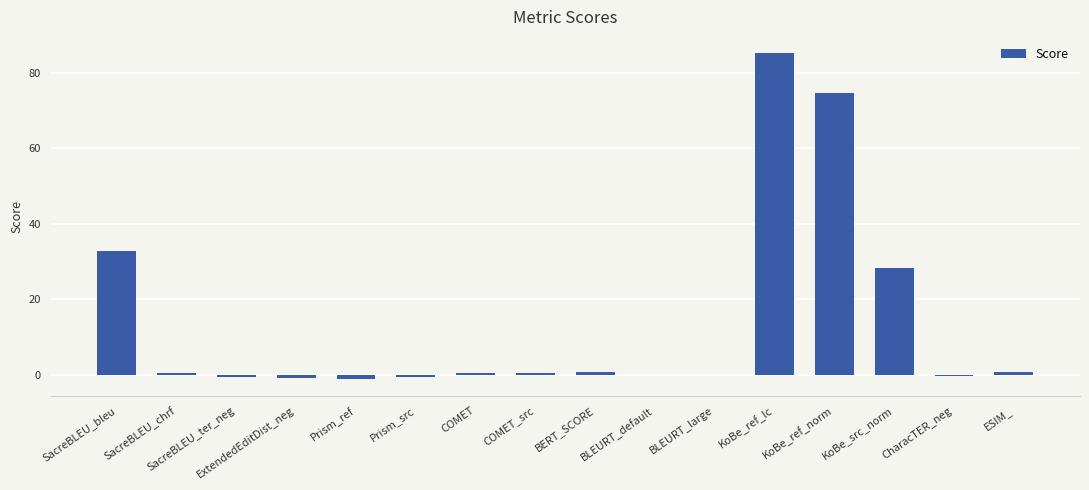

The value at BERT_SCORE is 0.9. True or false?

True